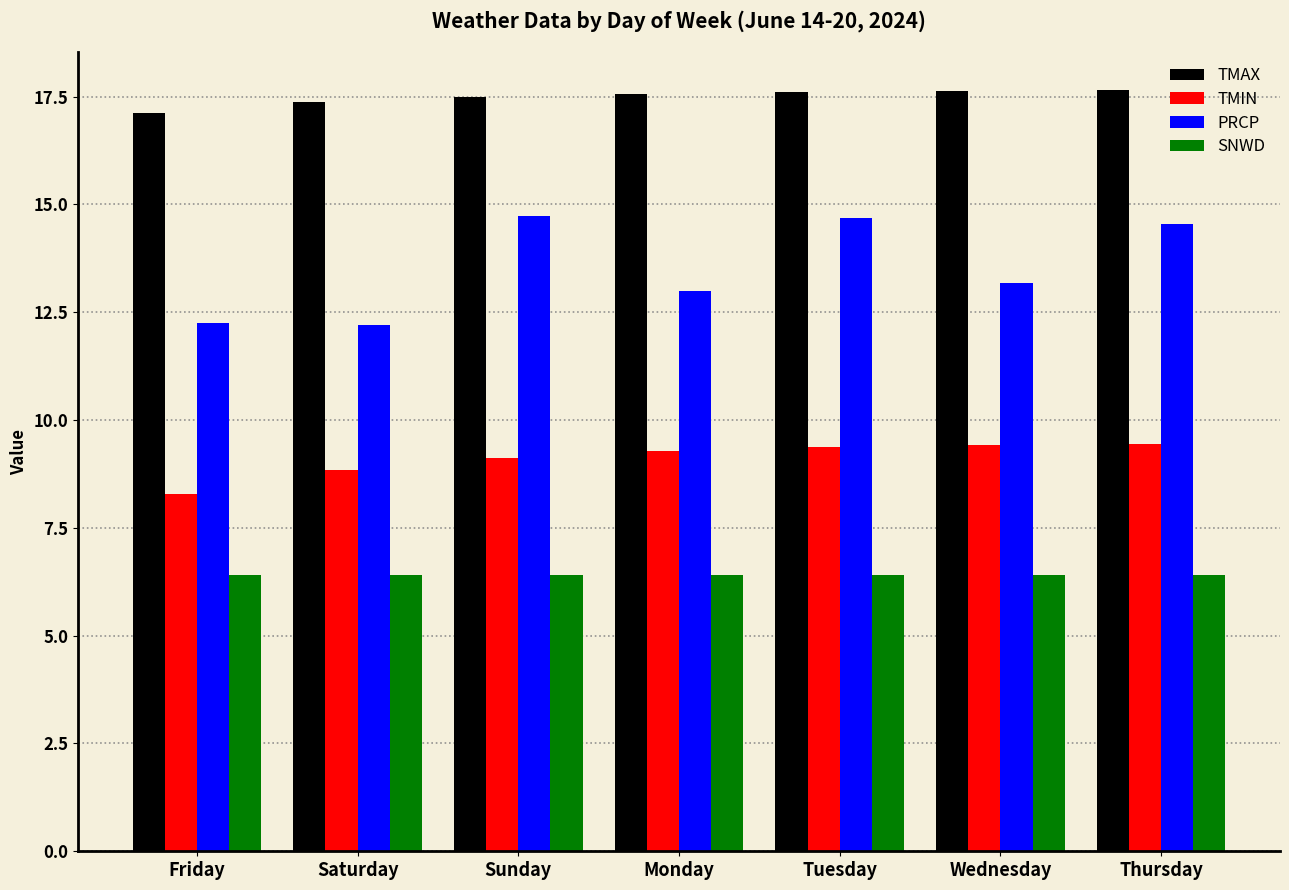

What is the label of the 5th bar from the right?

Sunday